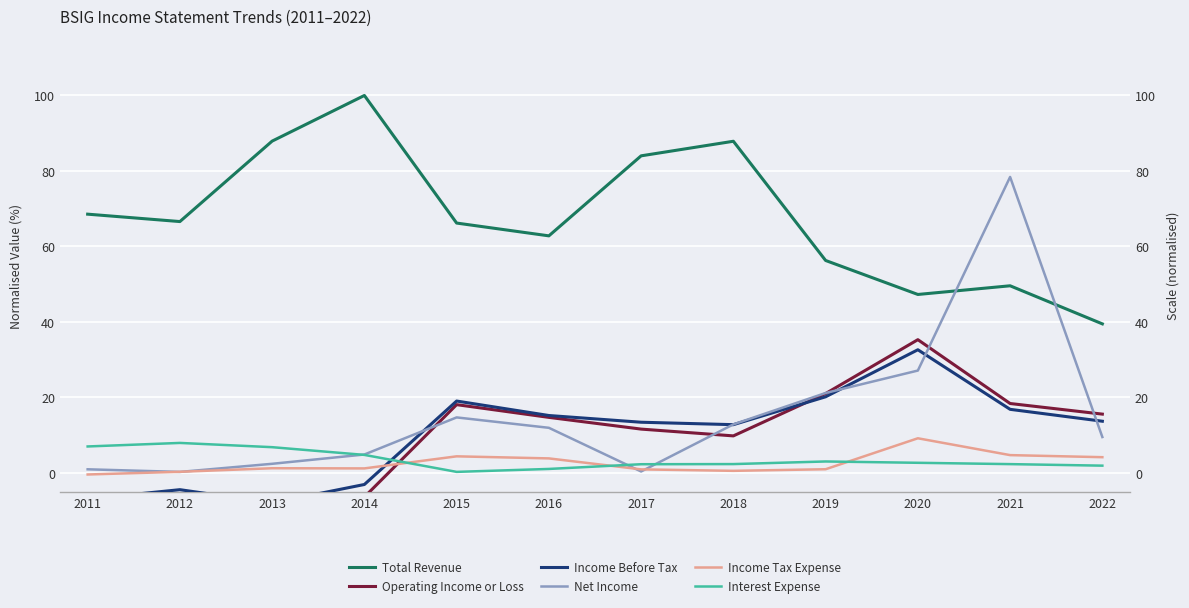

The Operating Income or Loss series shows 8.9 at 2019. True or false?

False